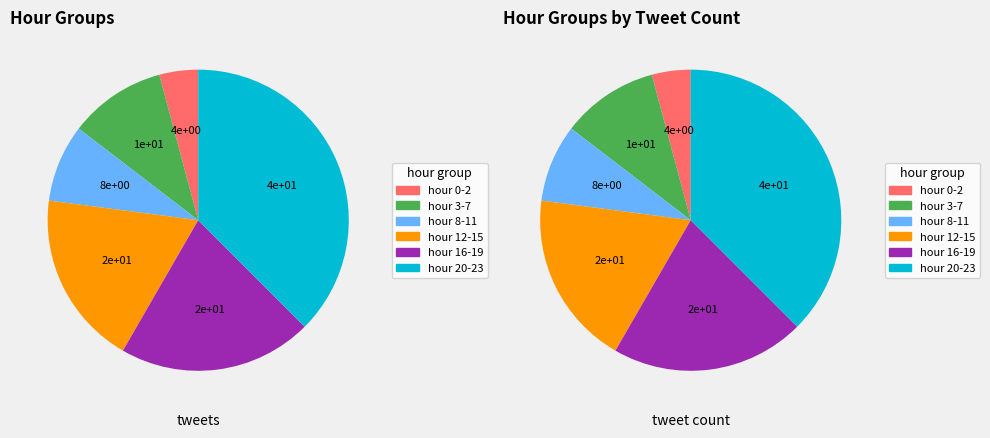

To the nearest percent, what is the difference between the largest and smallest slice percentages?

33%